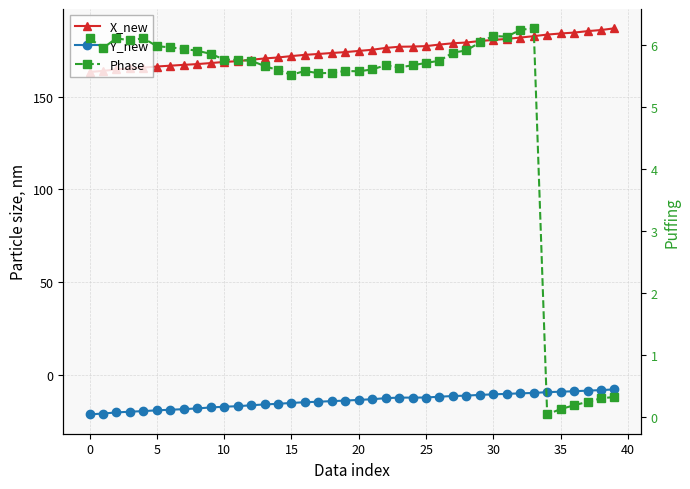

Which series has the widest spread of values?

X_new